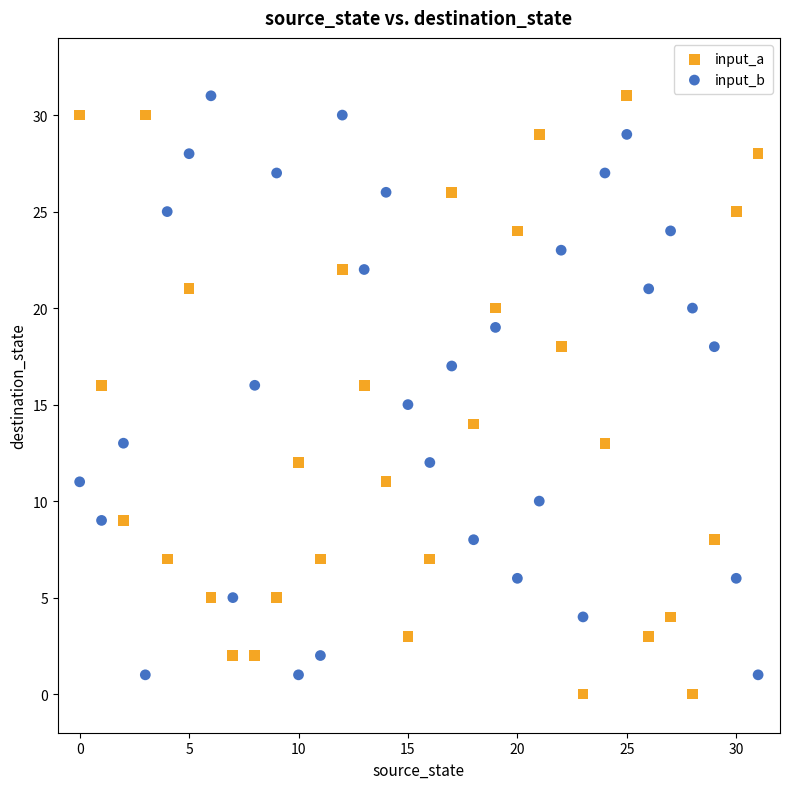

Which series contains the lowest Y value?

input_a